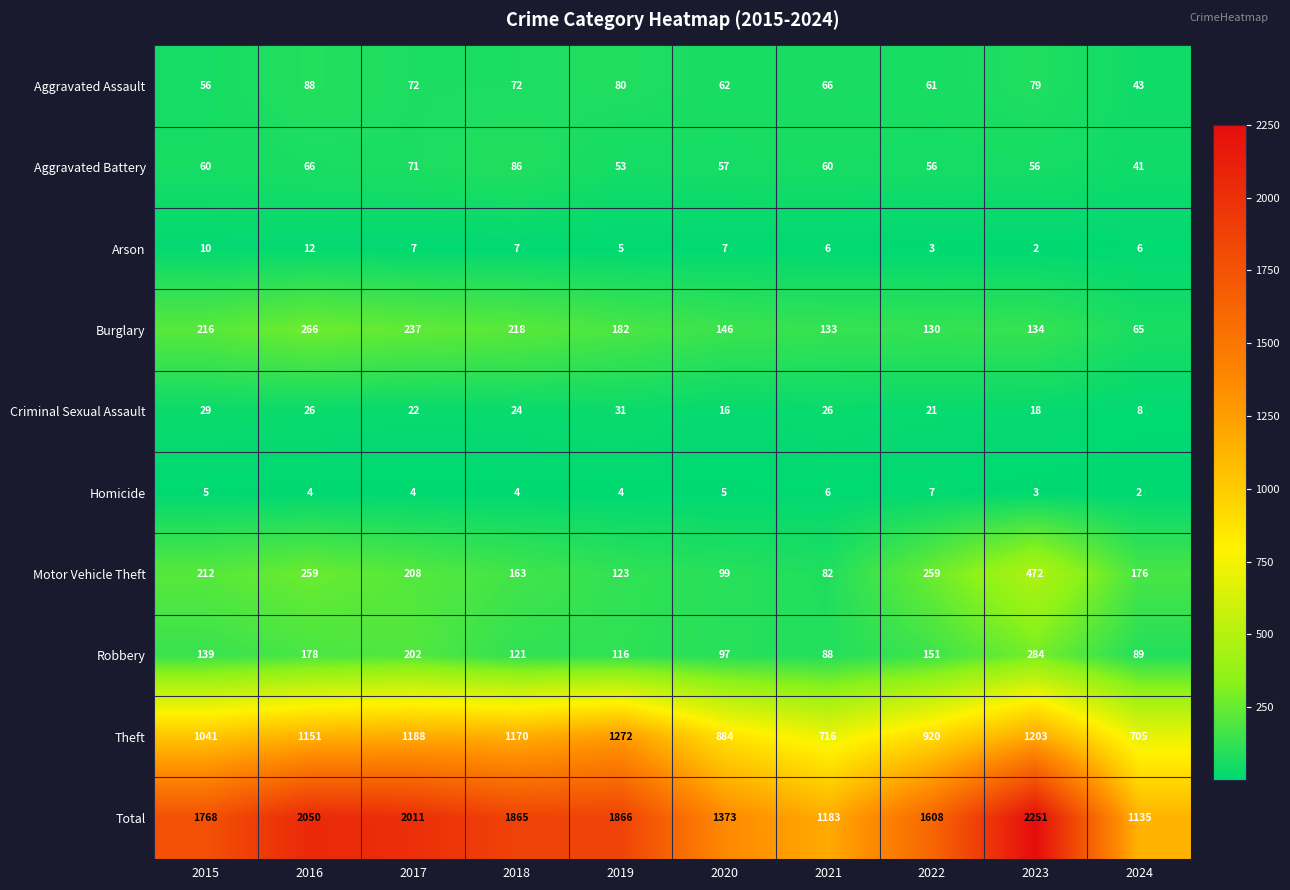

Rank the series at 2017 from highest to lowest value.

Total, Theft, Burglary, Motor Vehicle Theft, Robbery, Aggravated Assault, Aggravated Battery, Criminal Sexual Assault, Arson, Homicide